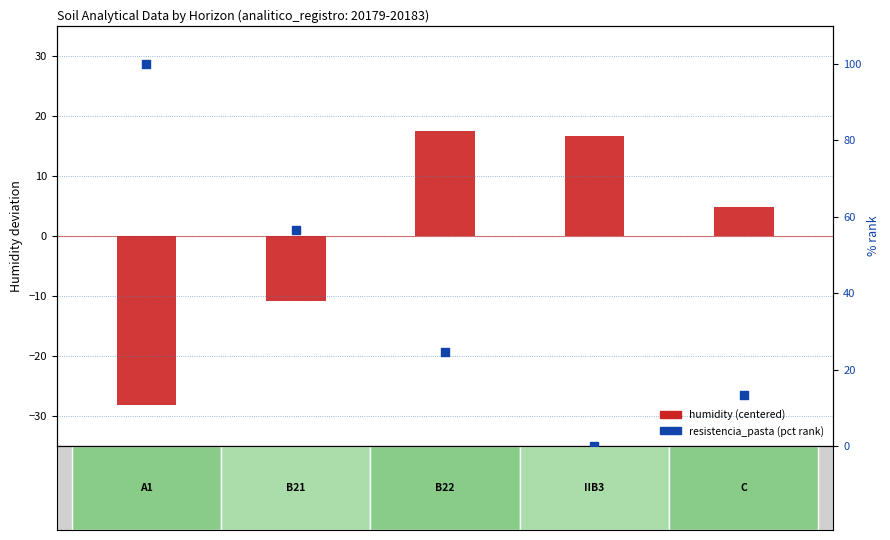

What is the total value across all series at 20182?

16.6